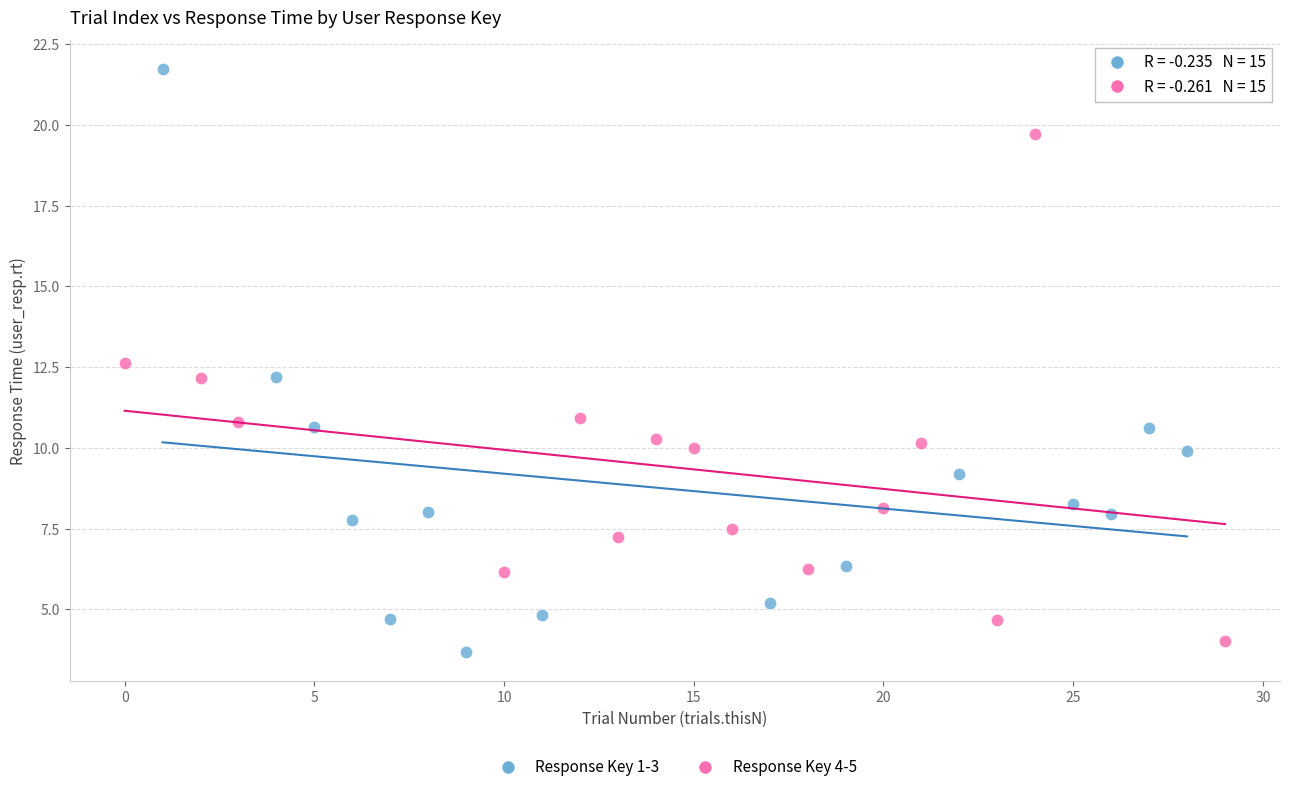

Which series contains the highest Y value?

Response Key 1-3